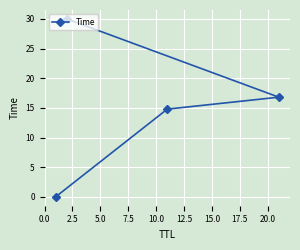

True or false: the data has more than 1 interior local peaks.

False